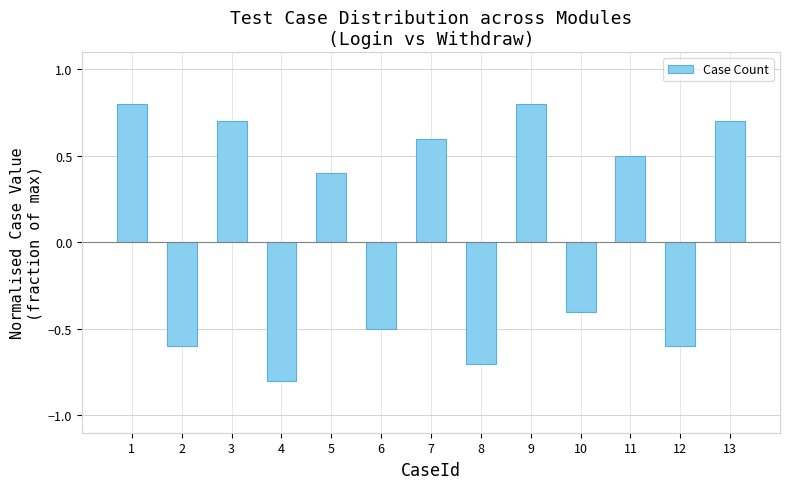

Reading right to left, extract all data points from this chart.

13=0.7	12=-0.6	11=0.5	10=-0.4	9=0.8	8=-0.7	7=0.6	6=-0.5	5=0.4	4=-0.8	3=0.7	2=-0.6	1=0.8